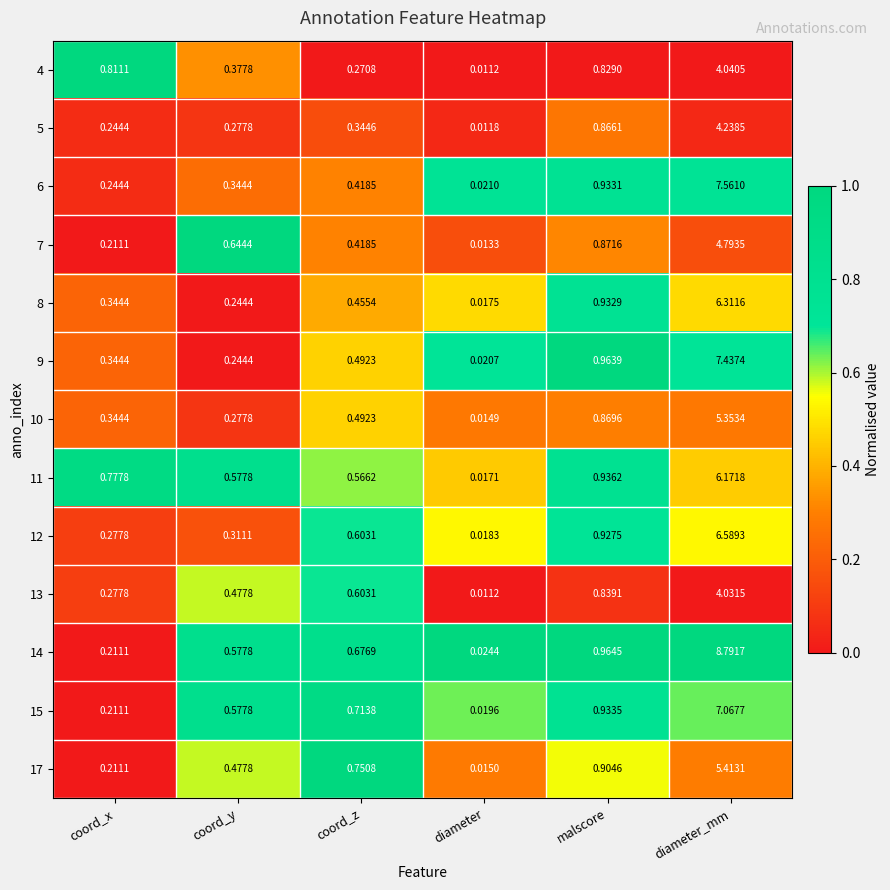

Rank the categories by 17 value from lowest to highest.

diameter, coord_x, coord_y, coord_z, malscore, diameter_mm